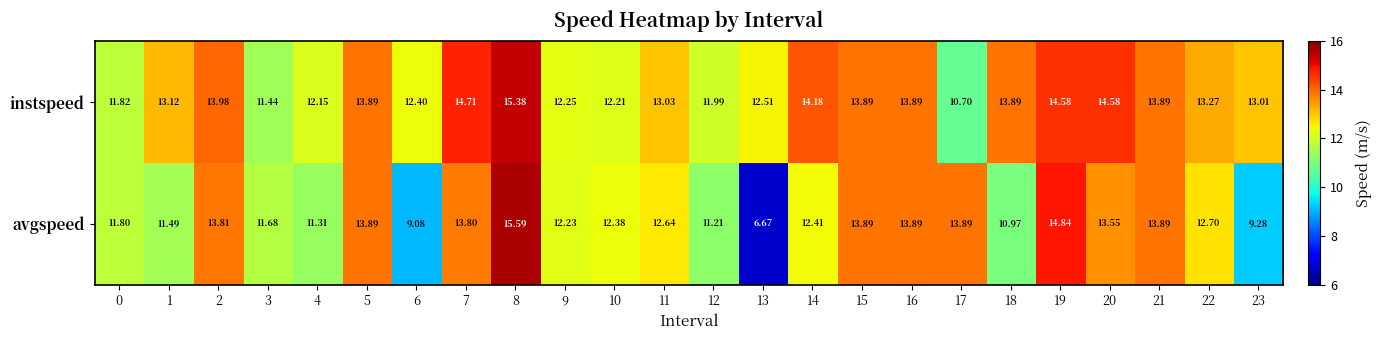

Rank the series by their average value, from lowest to highest.

avgspeed, instspeed